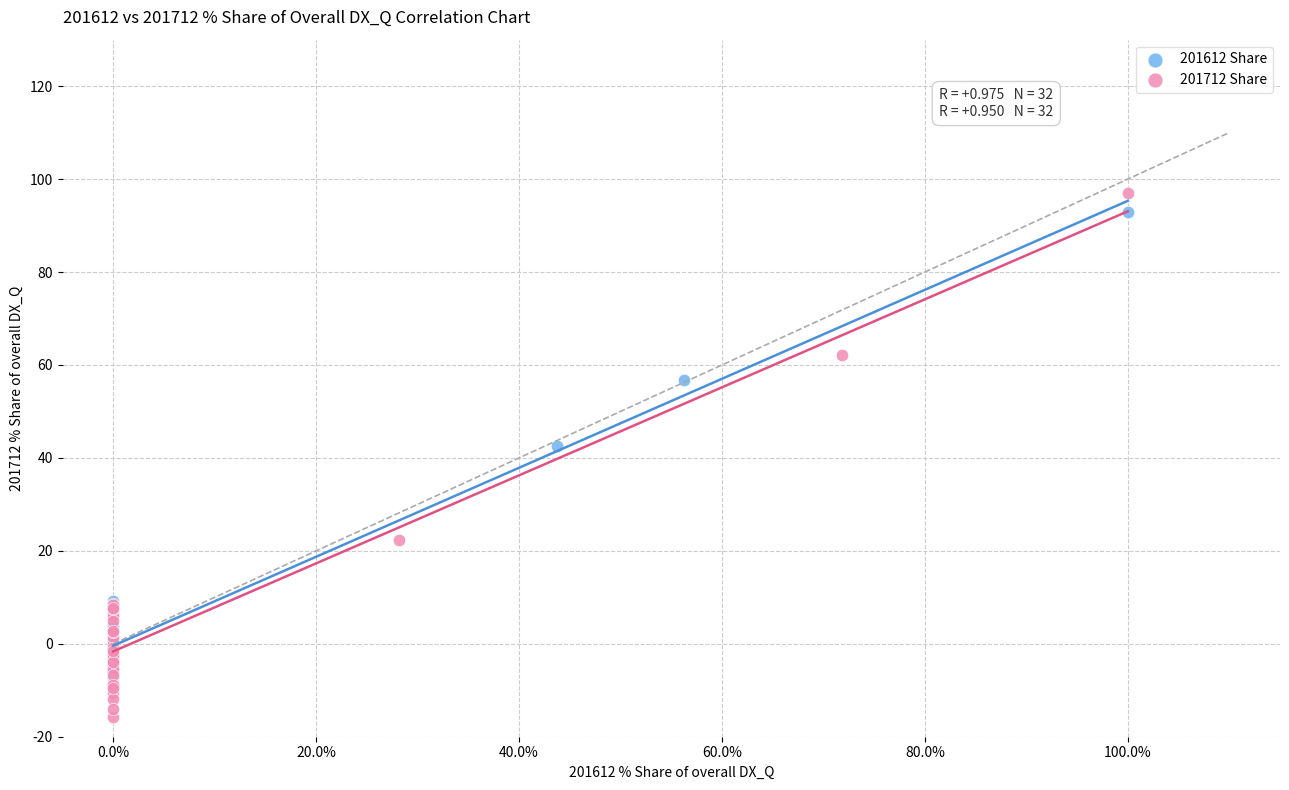

Which series has the largest Y range (max minus min)?

201712 Share